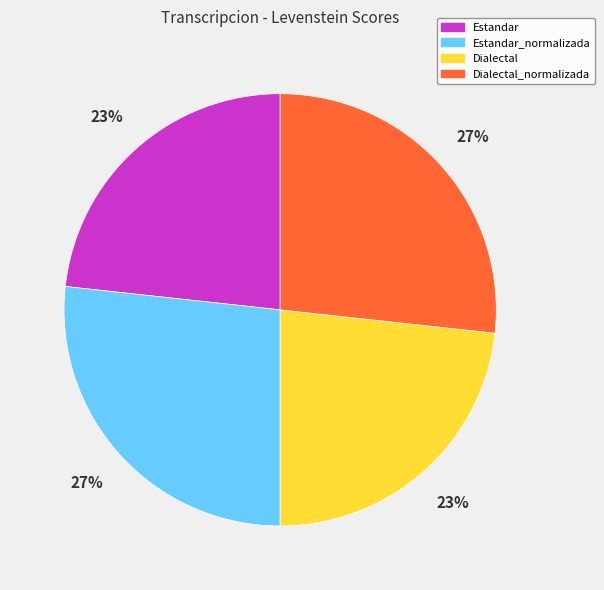

Between Estandar_normalizada and Dialectal, which is larger?

Estandar_normalizada